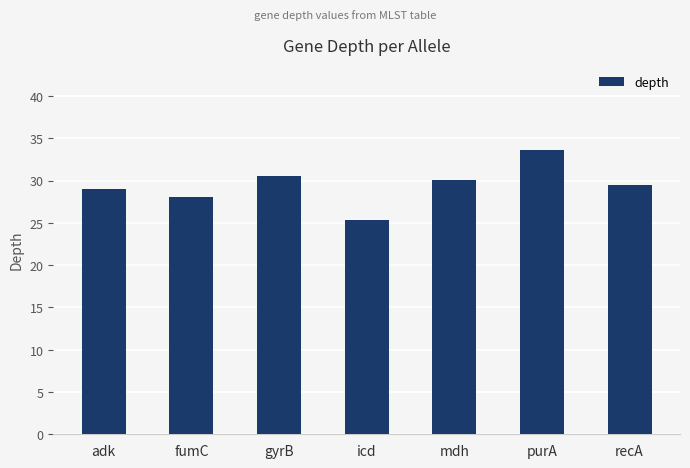

Does the chart contain stacked bars?

No